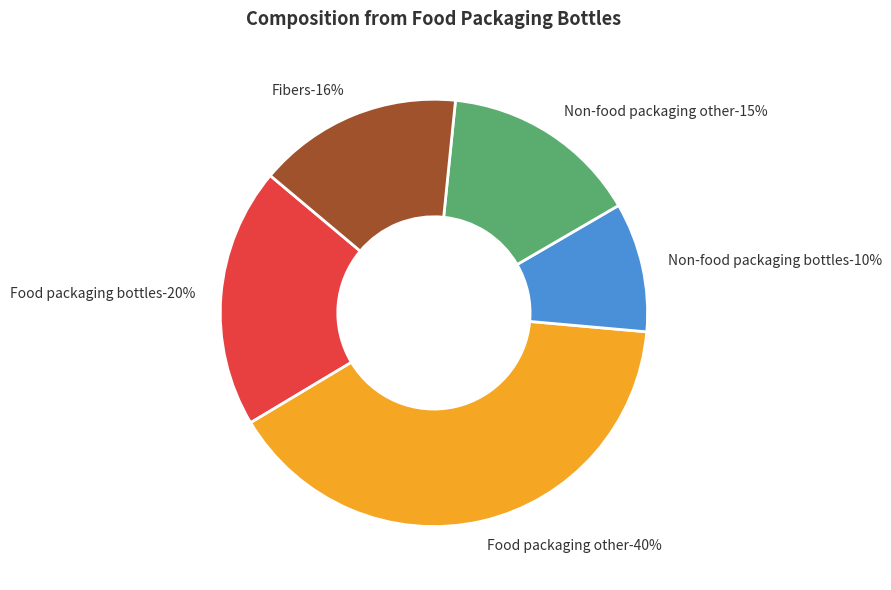

Does Food packaging bottles represent more than half of the total?

No